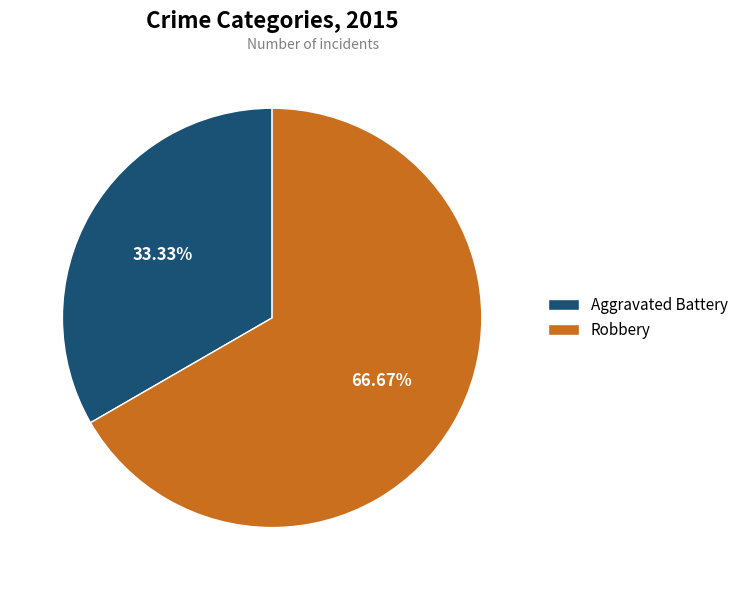

Rank the categories by value from lowest to highest.

Aggravated Battery, Robbery